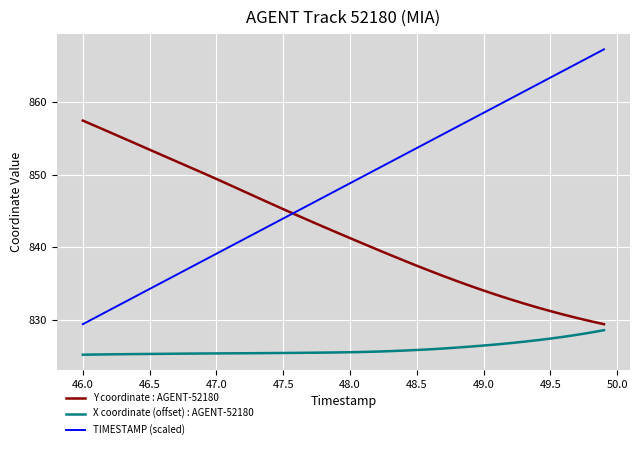

List the series in order of their overall mean, lowest first.

X coordinate (offset) : AGENT-52180, Y coordinate : AGENT-52180, TIMESTAMP (scaled)